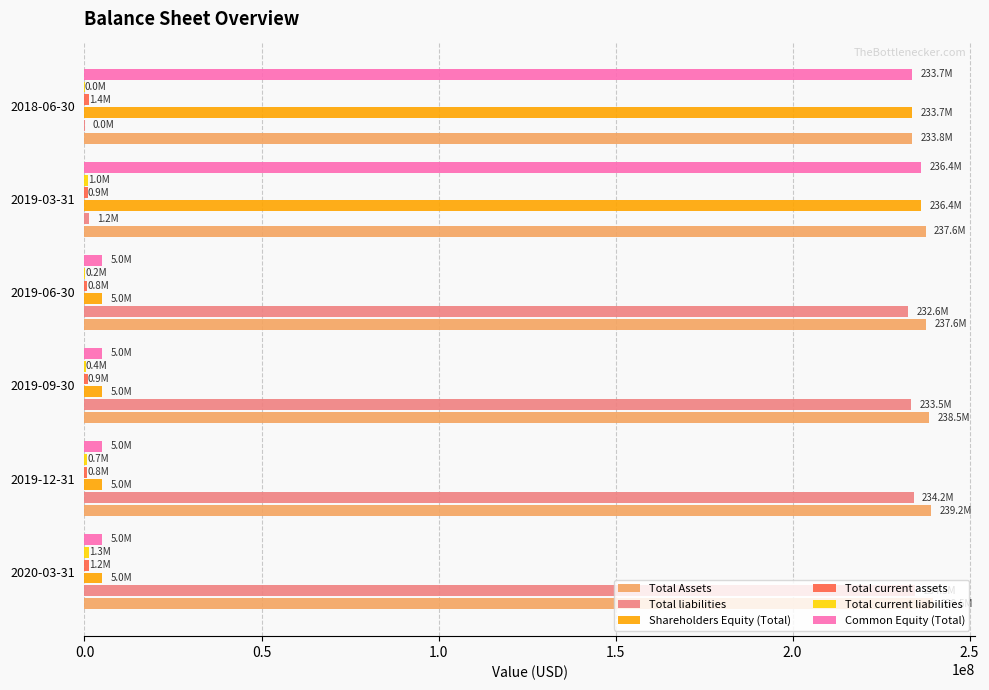

How many distinct data groups are displayed?

6